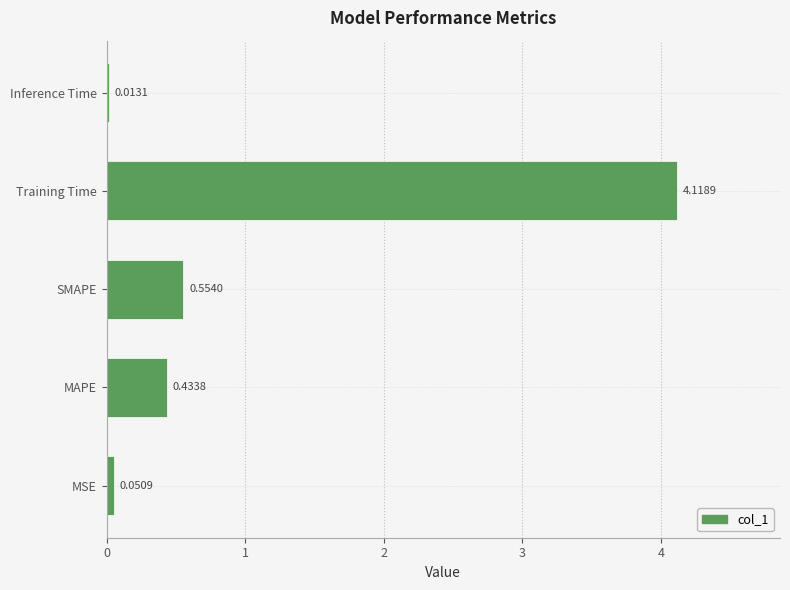

What is the sum of the values at MAPE and SMAPE?

1.0